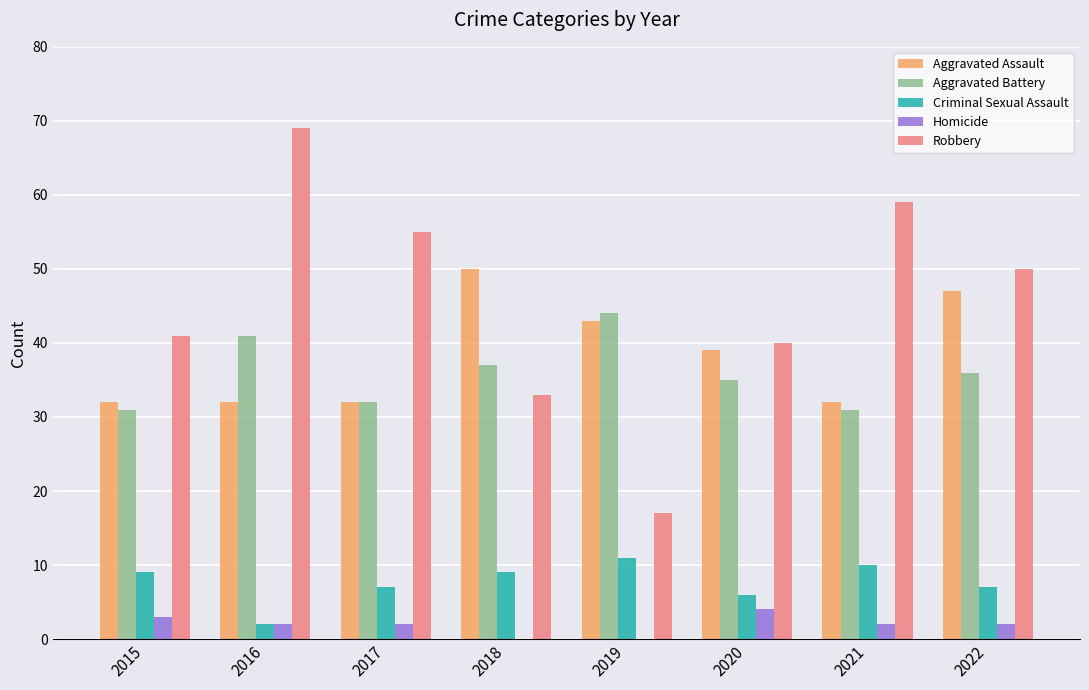

What is the difference between the Criminal Sexual Assault values at 2020 and 2019?

5